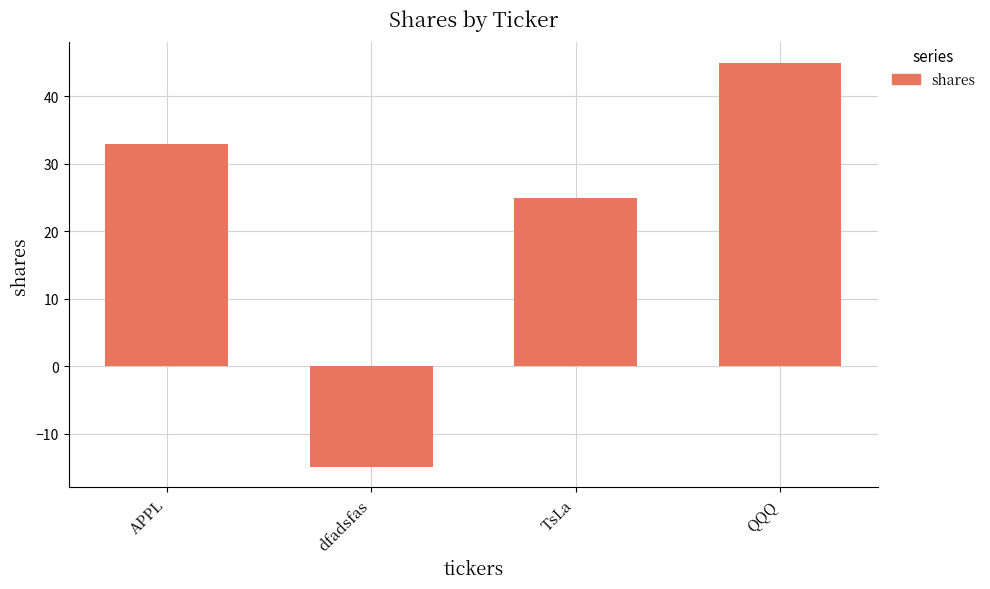

The chart shows a value of 16 at APPL. True or false?

False